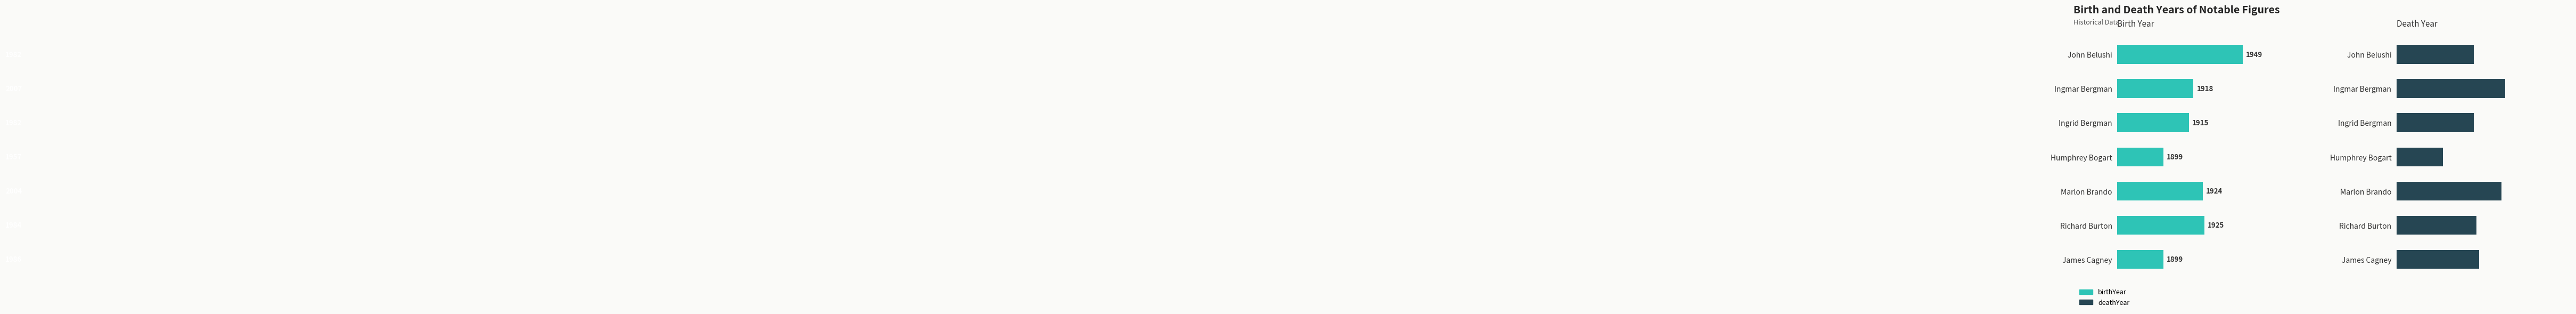

What is the maximum value for deathYear?

2007